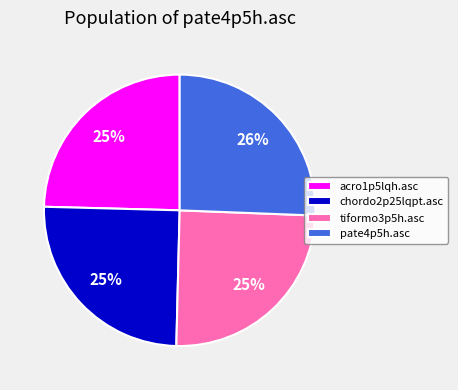

To the nearest percent, what is the difference between the pate4p5h.asc and tiformo3p5h.asc slice percentages?

1%